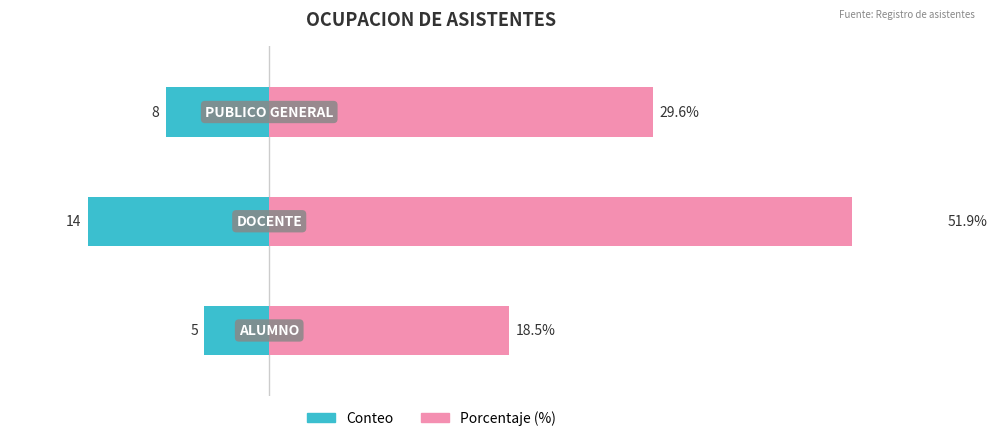

How many bars are there in total?

6